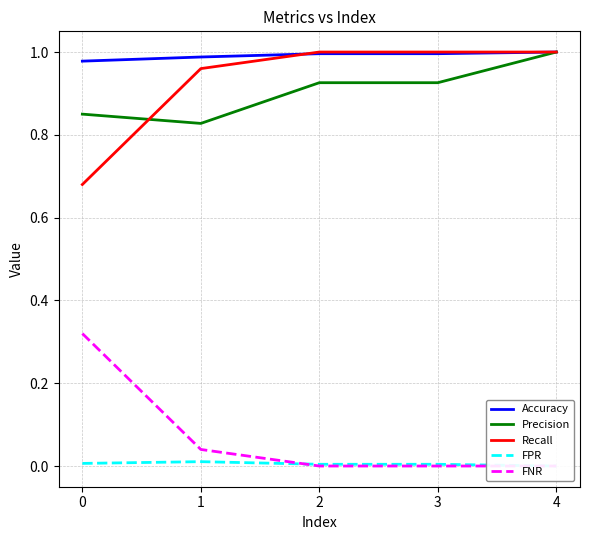

How many series are shown in this chart?

5